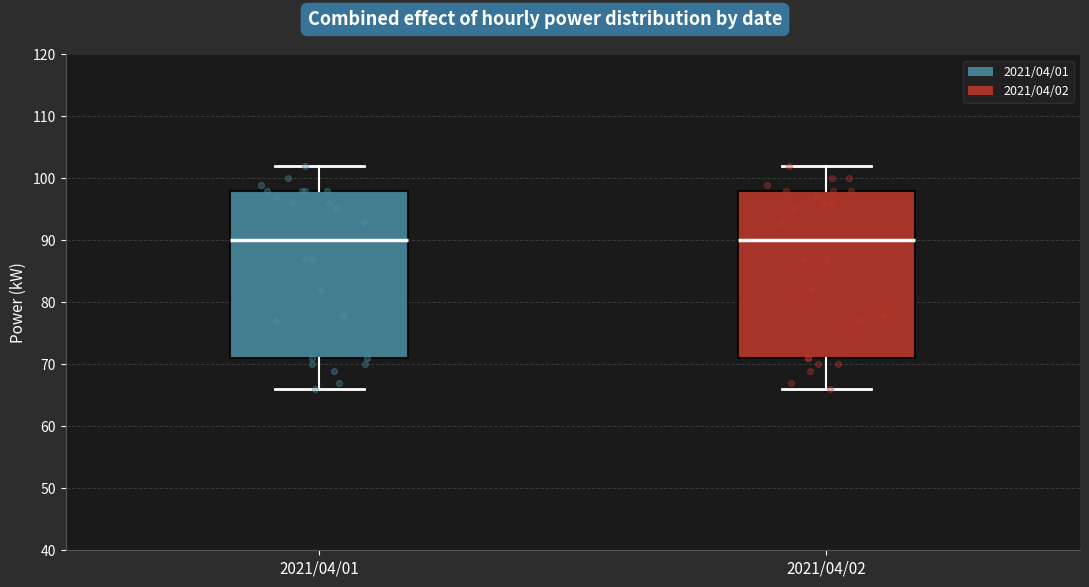

Reading left to right, transcribe this box plot: for each box, give where its median line is, the range the box spans, and where its two whiskers end, as read against the y-axis. The values are not printed on the chart, so give them approximately, as read against the axis.

2021/04/01: median 90, box 71 to 98, whiskers 66 to 102
2021/04/02: median 90, box 71 to 98, whiskers 66 to 102